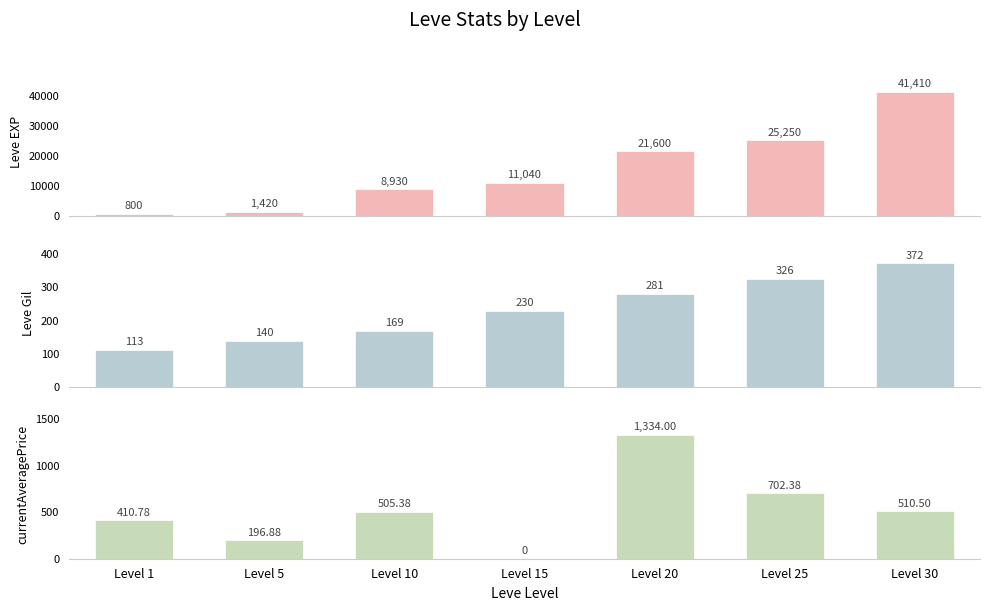

How many bars are there in total?

21